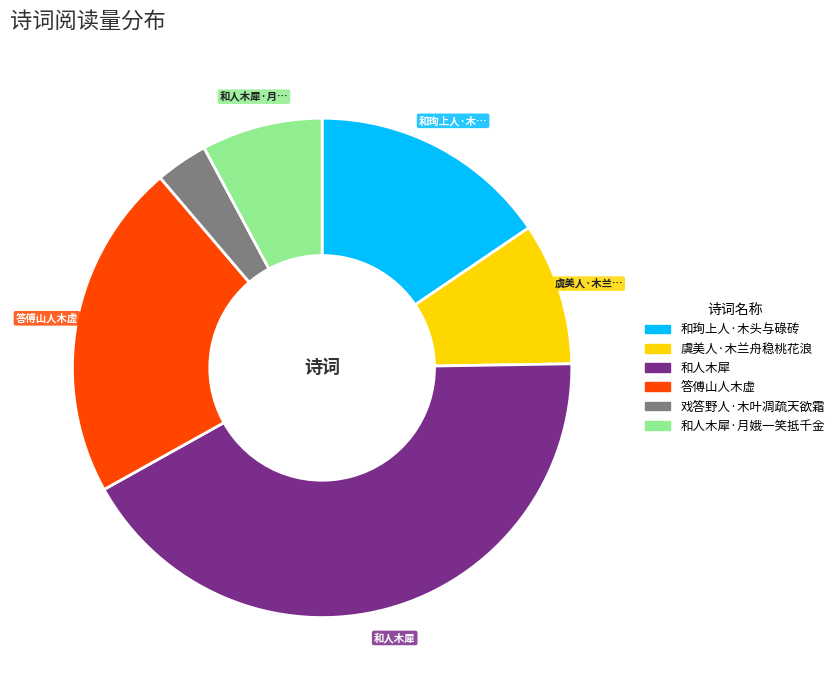

Is there a majority slice in this chart?

No